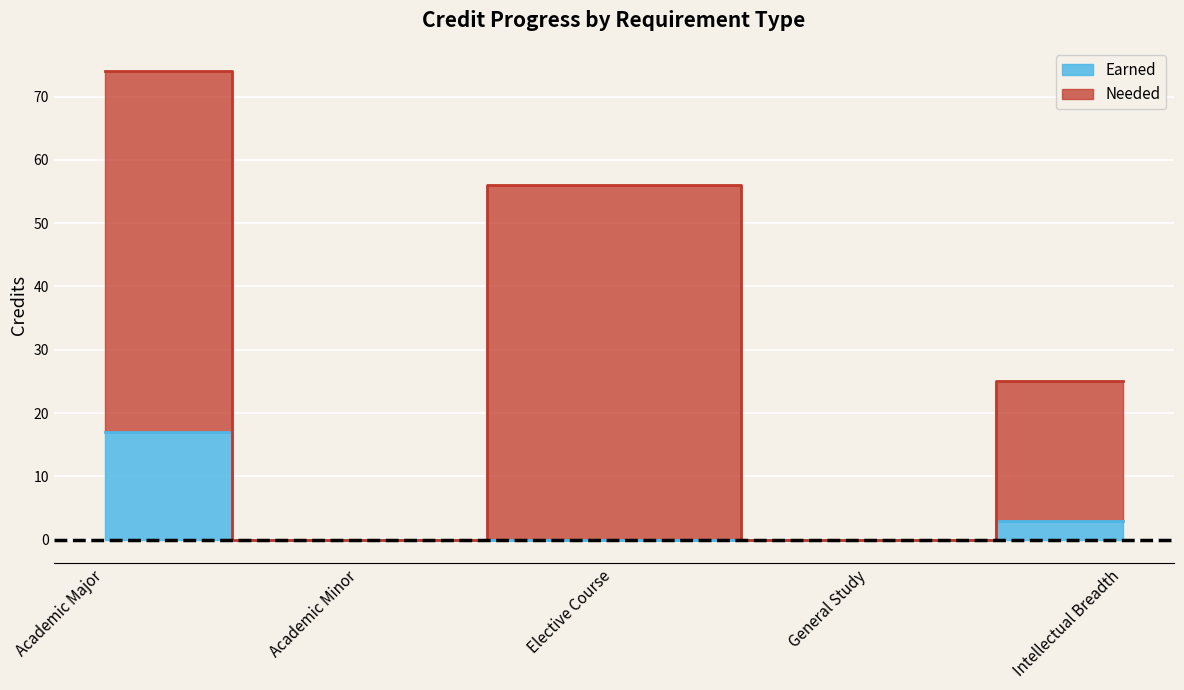

Reading right to left, list all the values displayed in this chart.

Earned: 3	0	0	0	17
Needed: 25	0	56	0	74